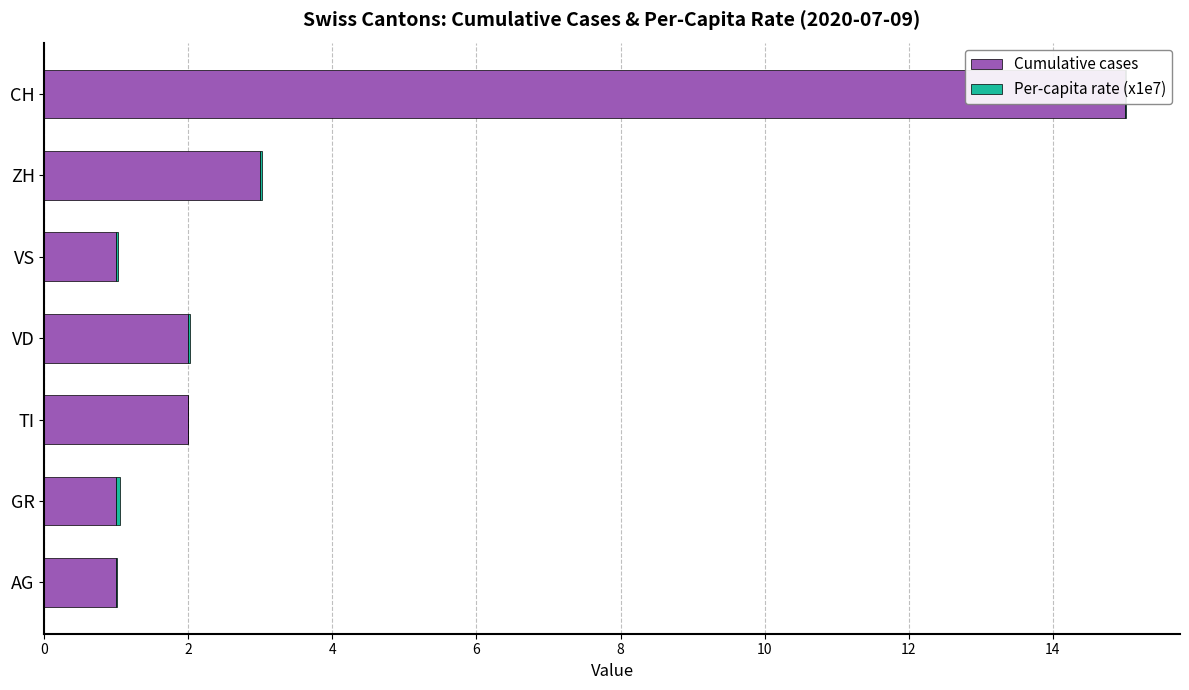

What is the sum of all Per-capita rate (x1e7) values?

0.2